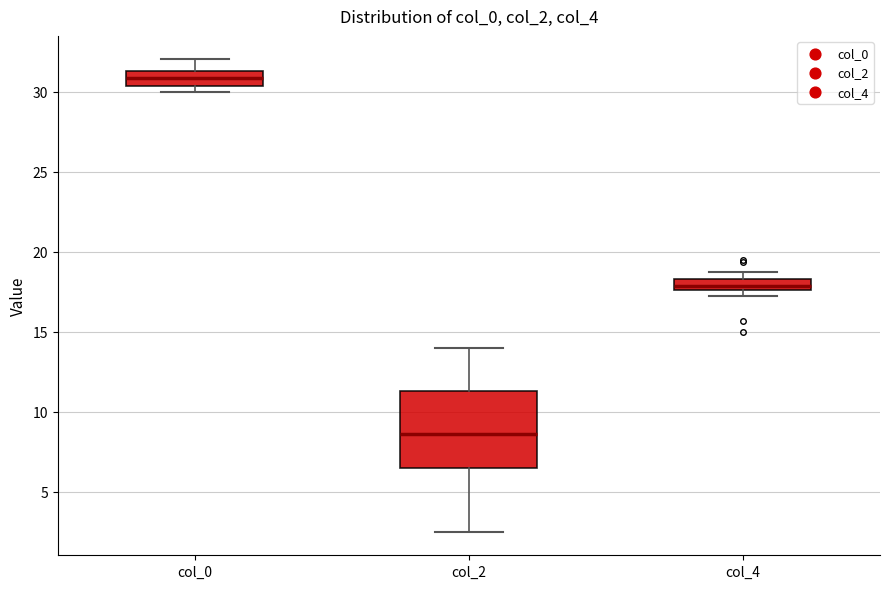

Where does the upper whisker of the box for col_0 end on the y-axis? The values are not printed on the chart, so give them approximately, as read against the axis.

32.0